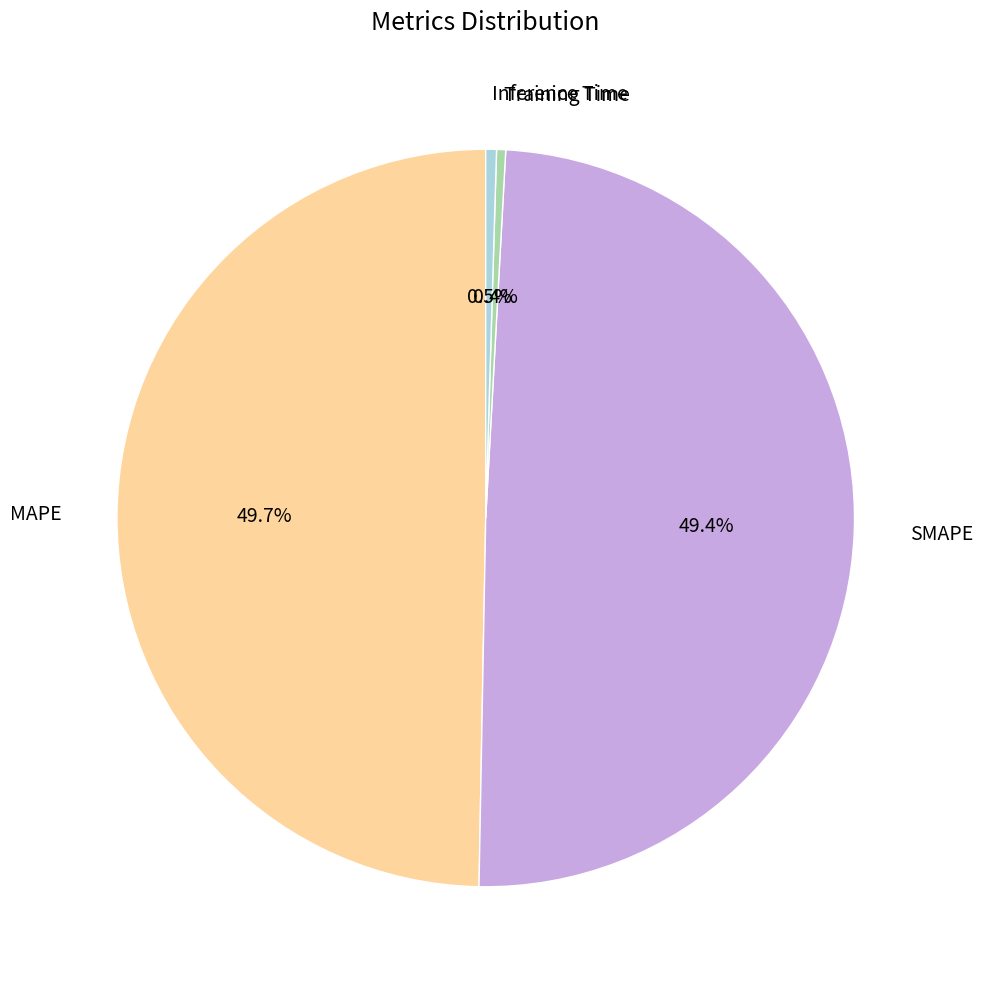

How much of the chart is everything except Inference Time?

99.5%